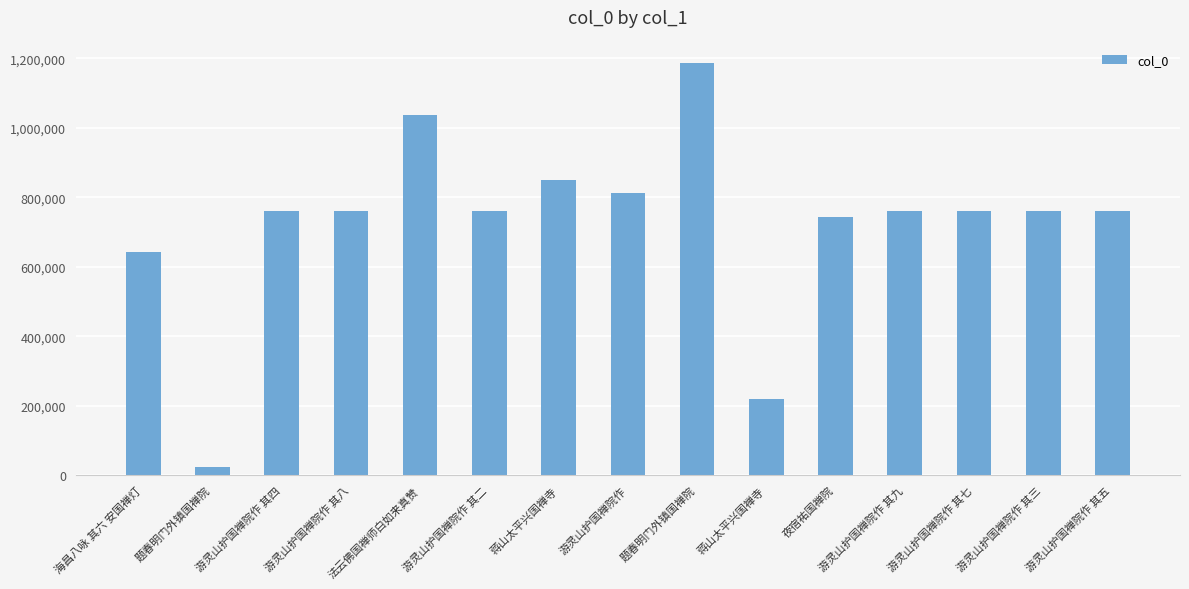

How many series are shown in this chart?

1